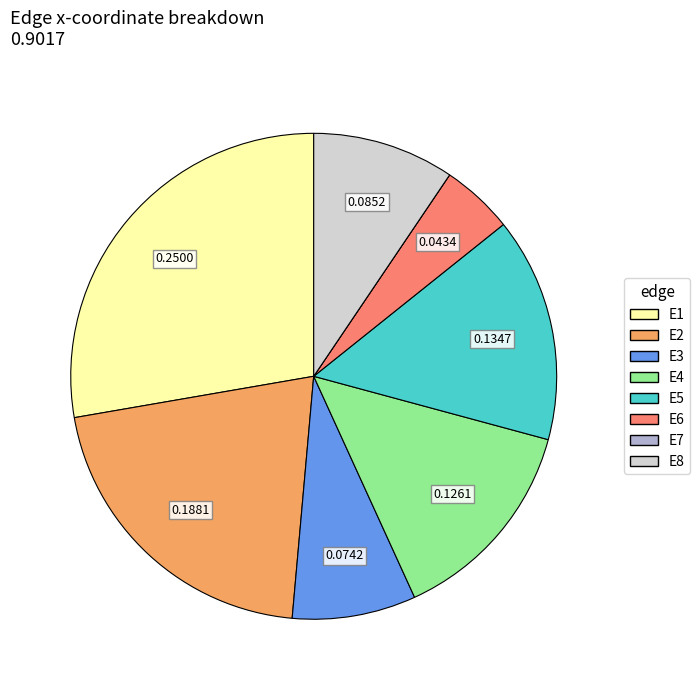

Combined, do E8 and E1 account for over 50%?

No